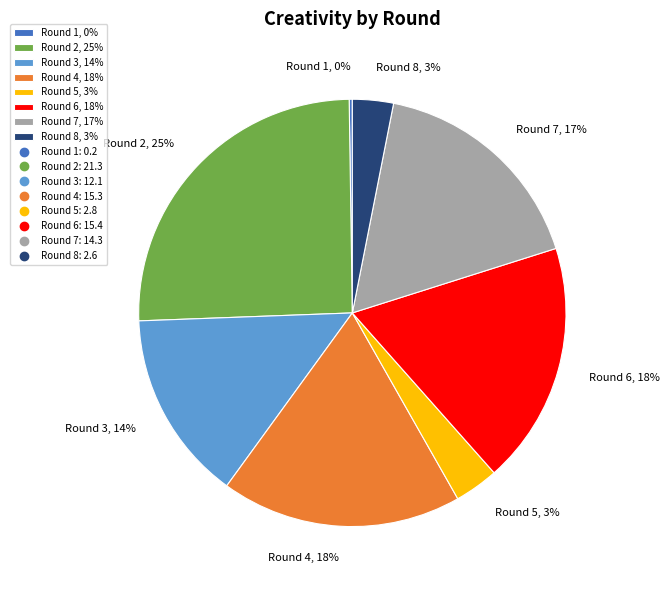

Which category has the biggest portion of the pie?

Round 2